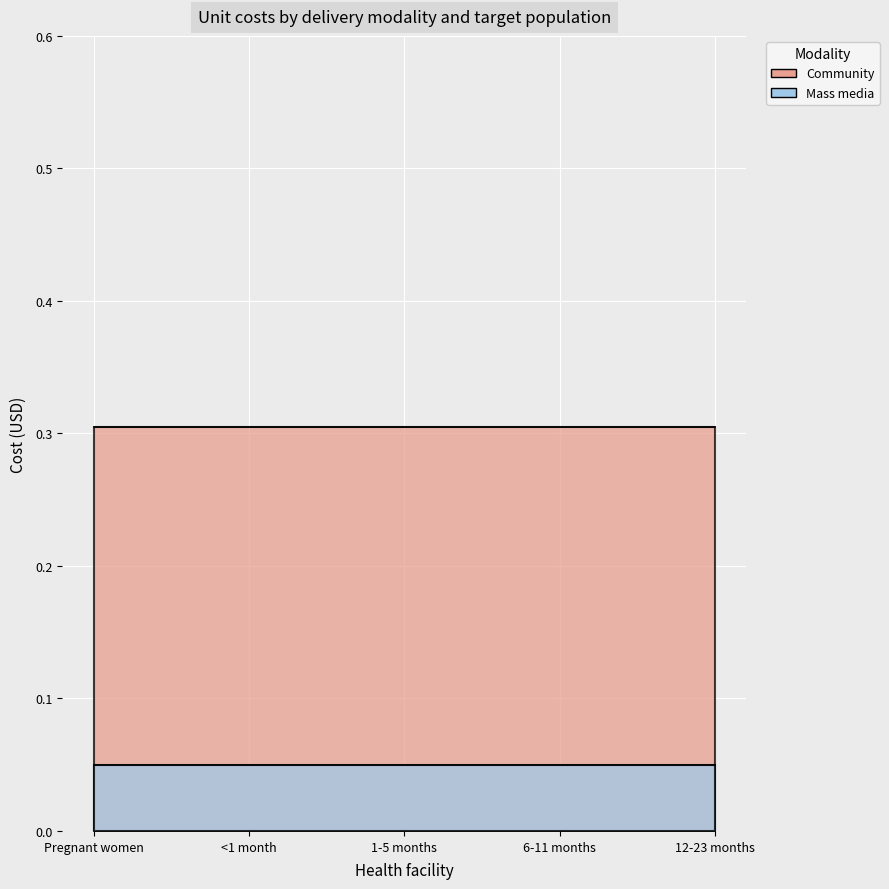

Reading left to right, list all the values displayed in this chart.

Community: 0.3	0.3	0.3	0.3	0.3
Mass media: 0.1	0.1	0.1	0.1	0.1